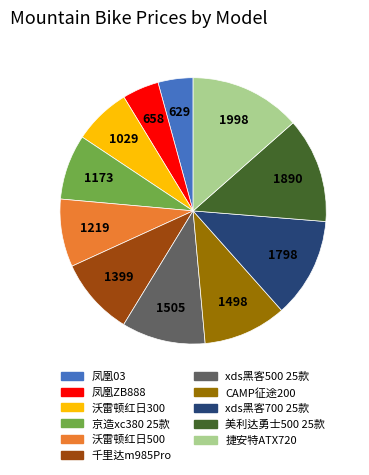

Count the number of slices in the pie.

11